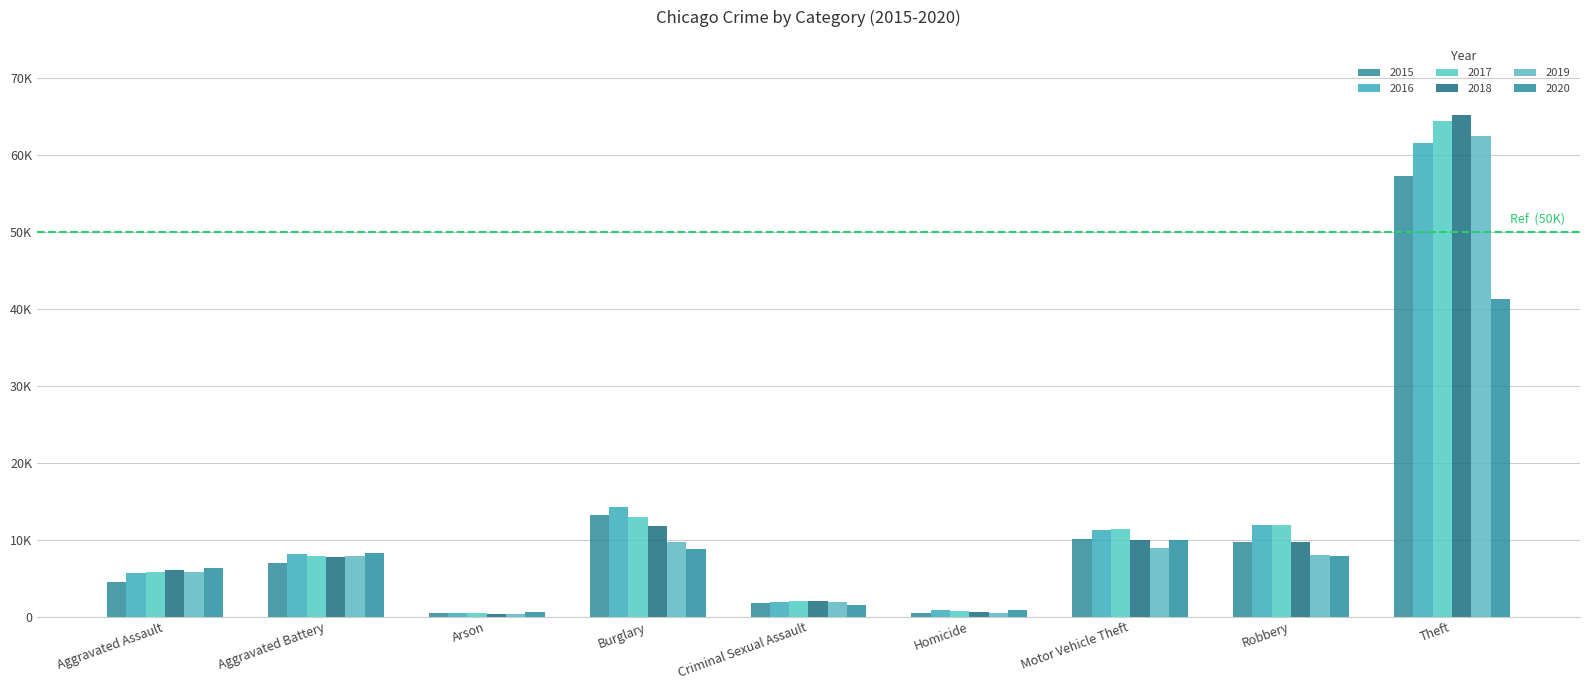

What is the label of the 8th bar from the left?

Robbery